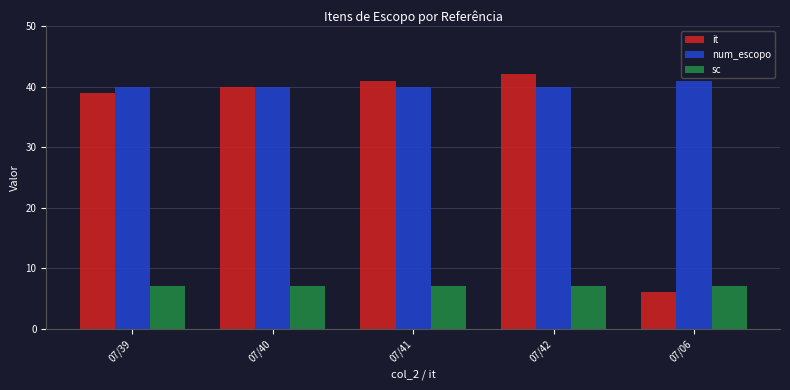

Rank the series at 07/41 from lowest to highest value.

sc, num_escopo, it